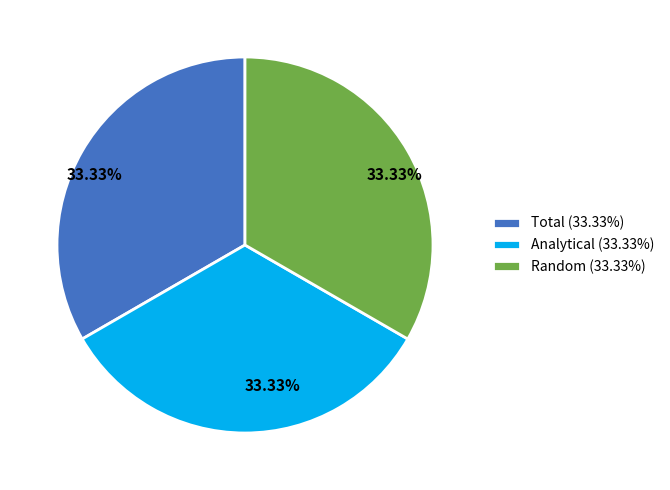

Does any single category account for the majority?

No